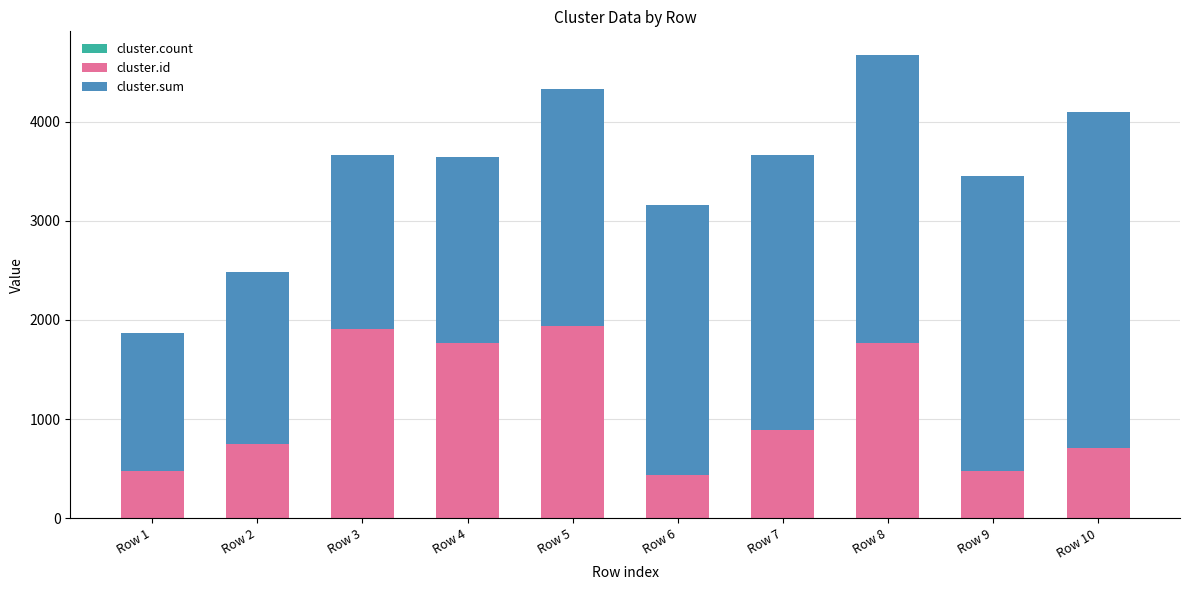

At which category is the sum across all series the highest?

Row 8